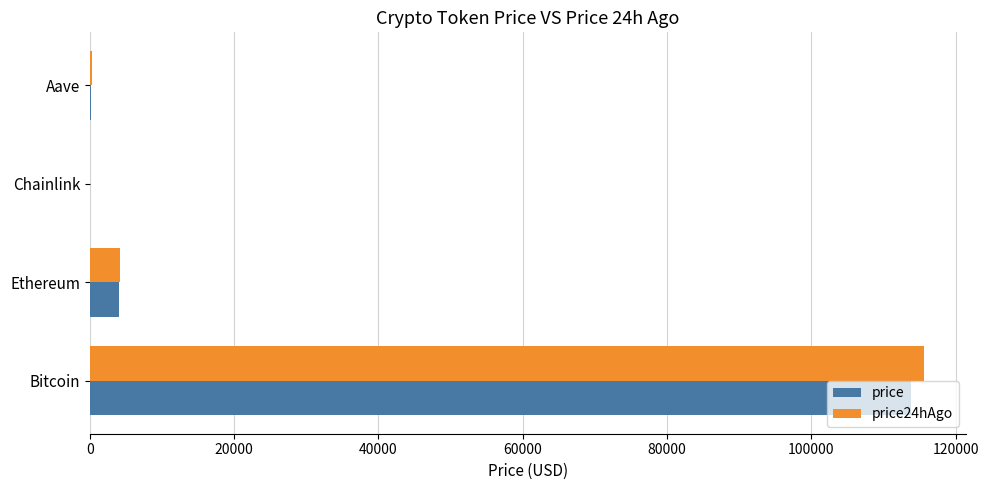

At which category is the sum across all series the highest?

Bitcoin